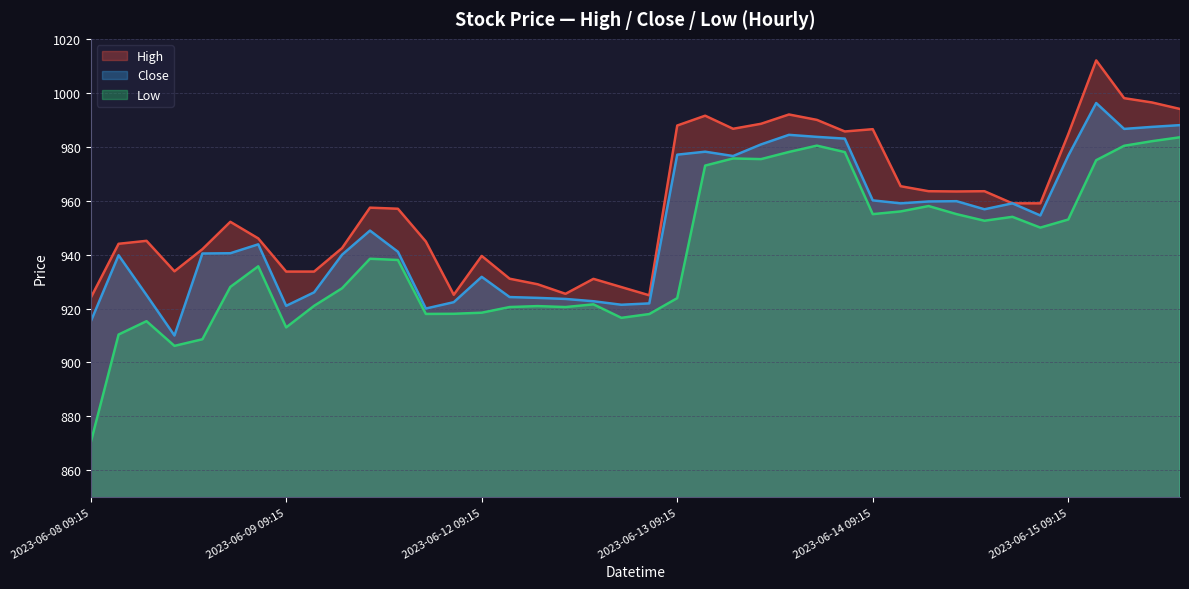

What is the label of the 18th point from the left?

2023-06-12 12:15